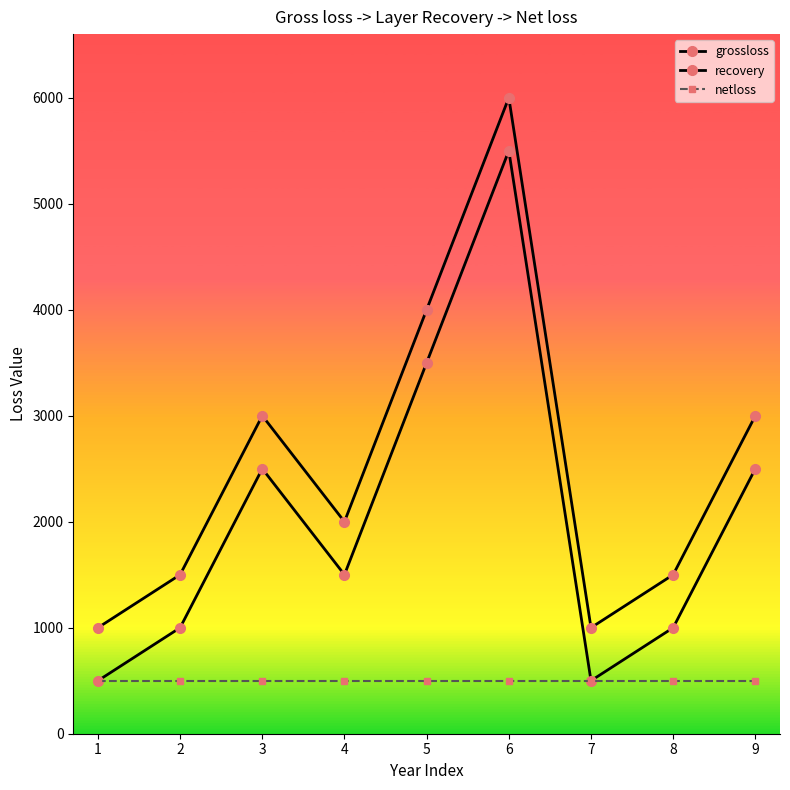

At 6, list the series in order from smallest to largest.

netloss, recovery, grossloss